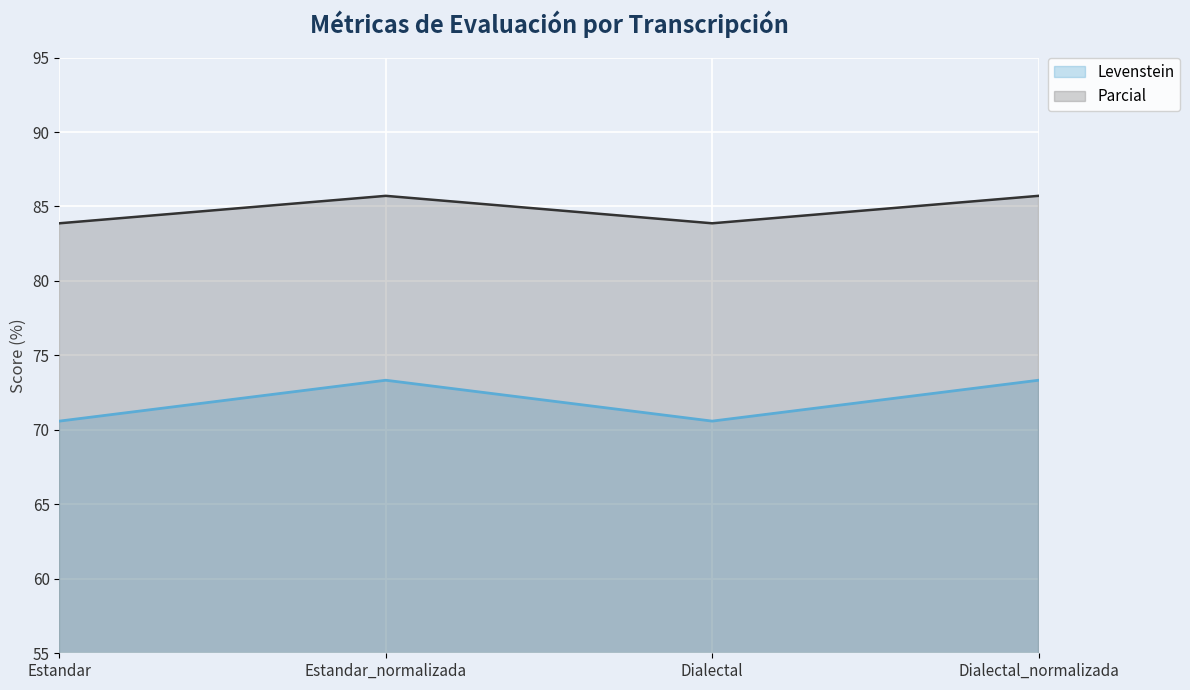

Reading left to right, what are all the values shown in this chart?

Levenstein: 70.6	73.3	70.6	73.3
Parcial: 83.9	85.7	83.9	85.7